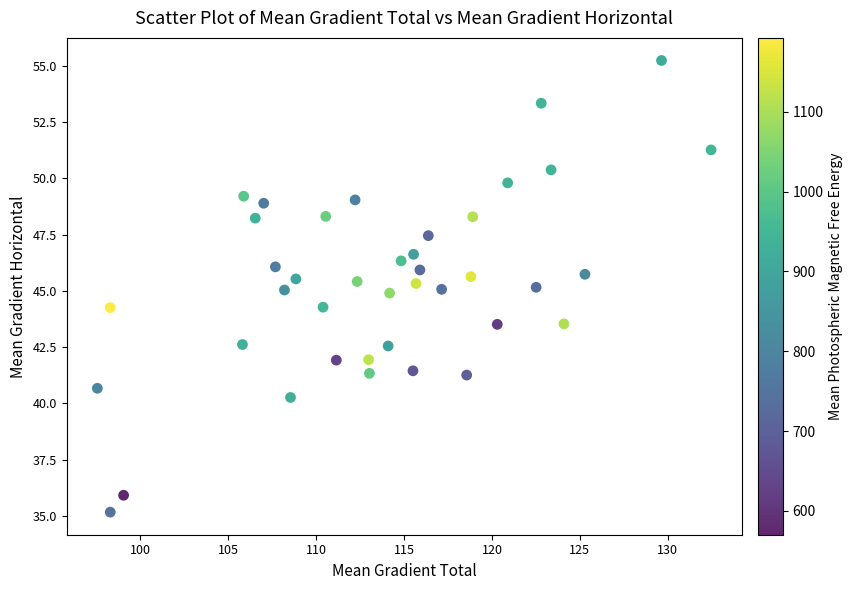

What is the range of Y values (max minus min)?

20.1